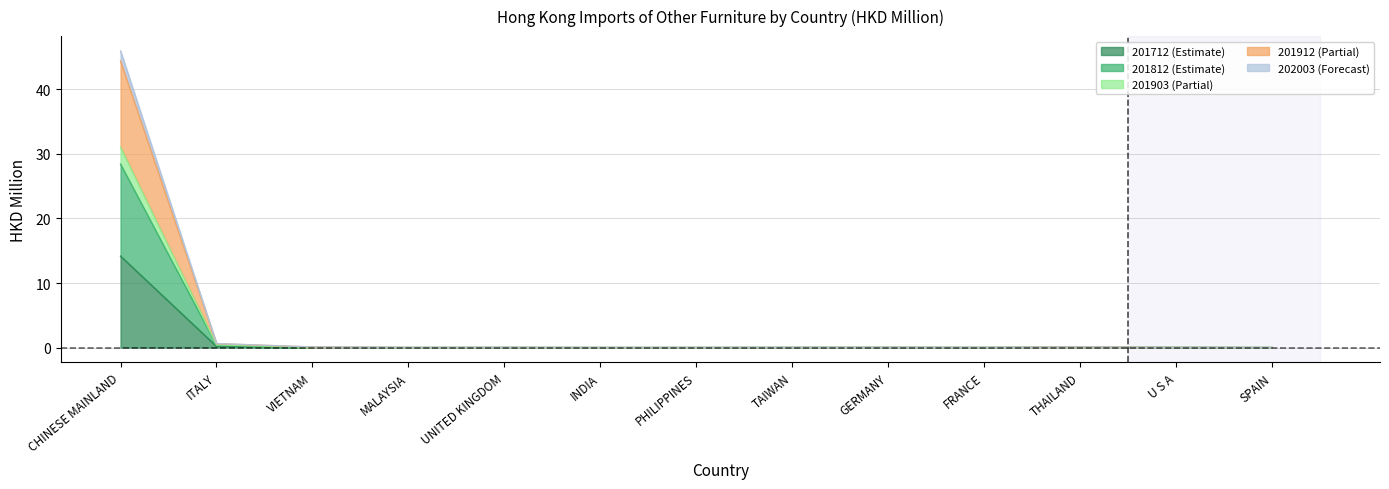

What is the label of the 8th point from the left?

TAIWAN